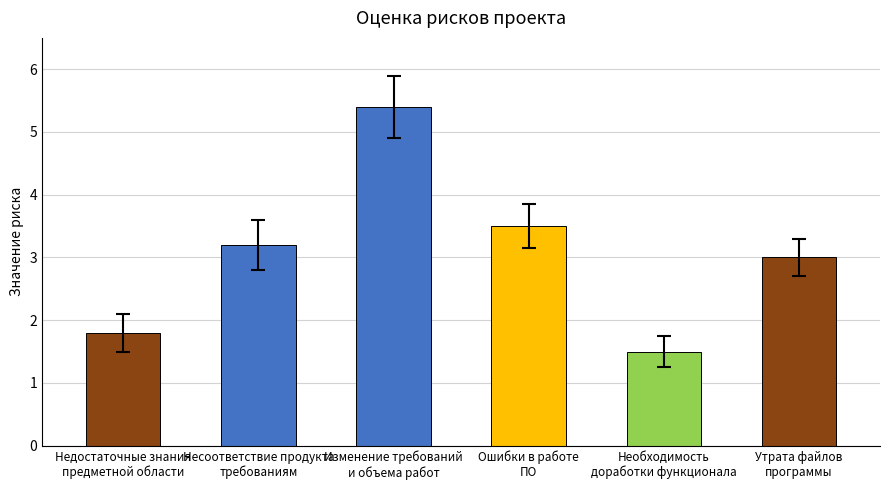

What is the value of the 3rd bar from the left?

5.4